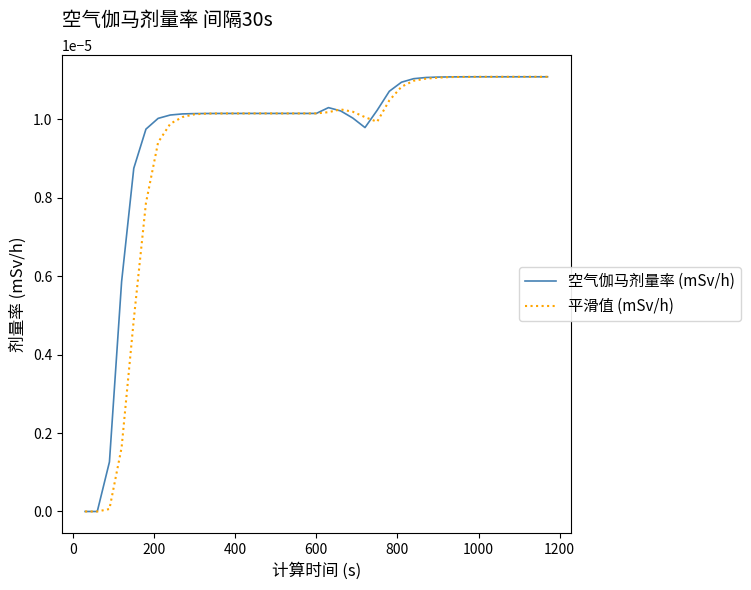

What are all the series names shown in the legend?

空气伽马剂量率 (mSv/h), 平滑值 (mSv/h)